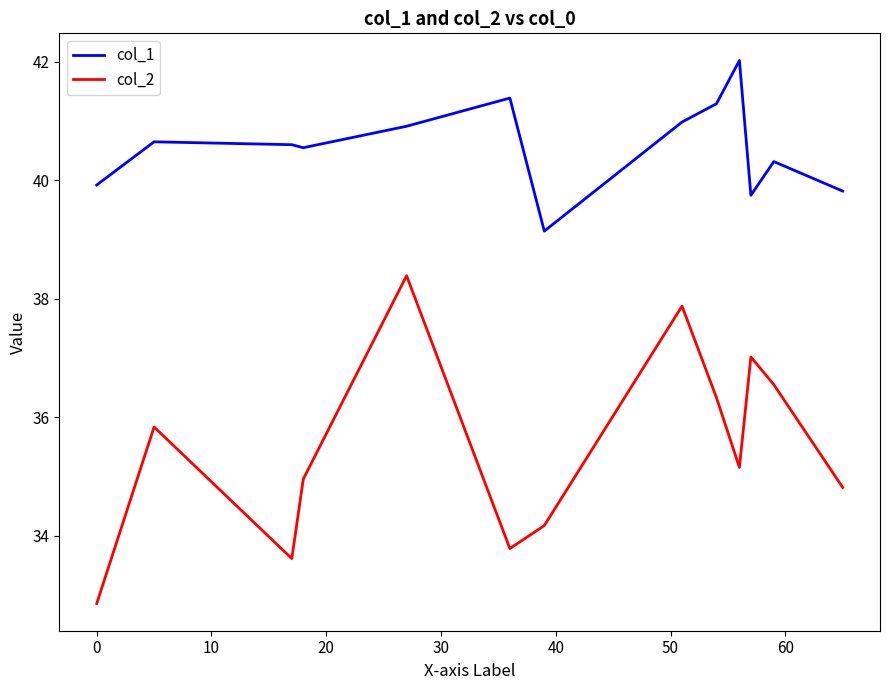

What is the lowest value of the col_2 series?

32.9